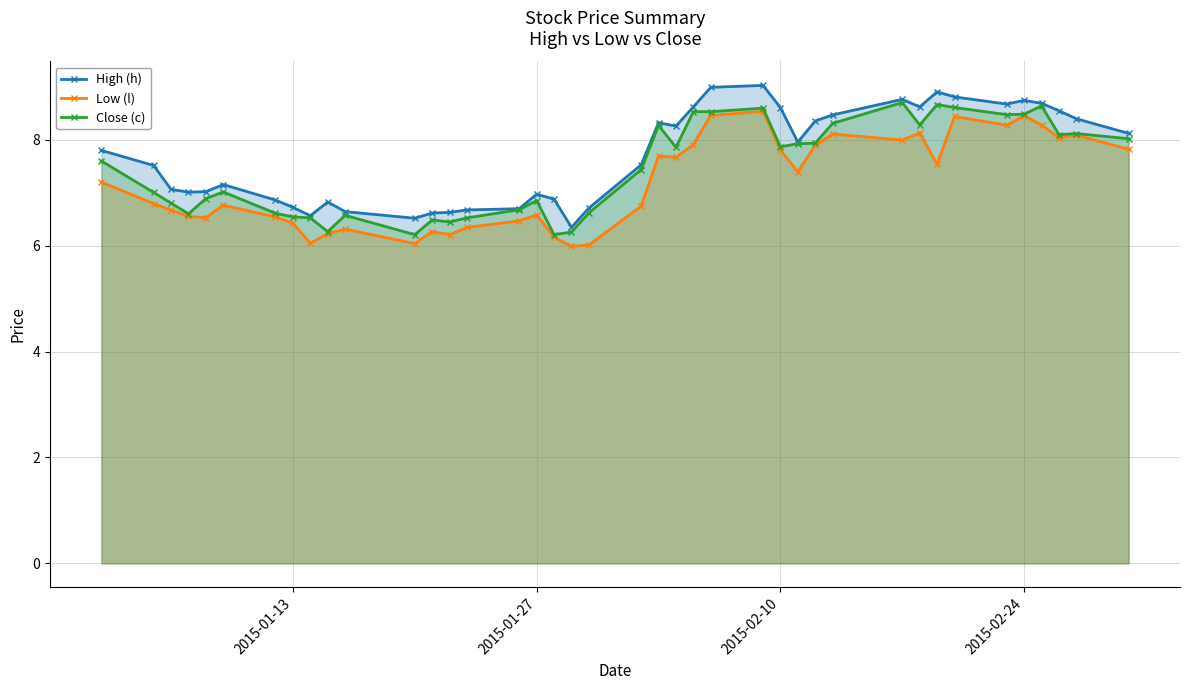

At how many categories does at least one series exceed 6?

40